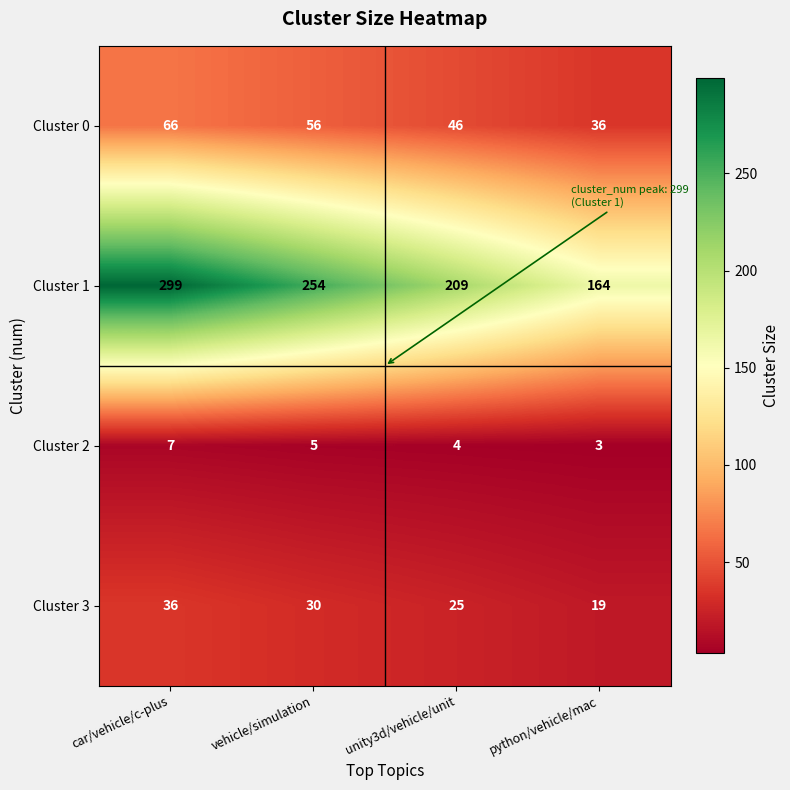

Rank the series by their maximum value, from lowest to highest.

Cluster 2, Cluster 3, Cluster 0, Cluster 1